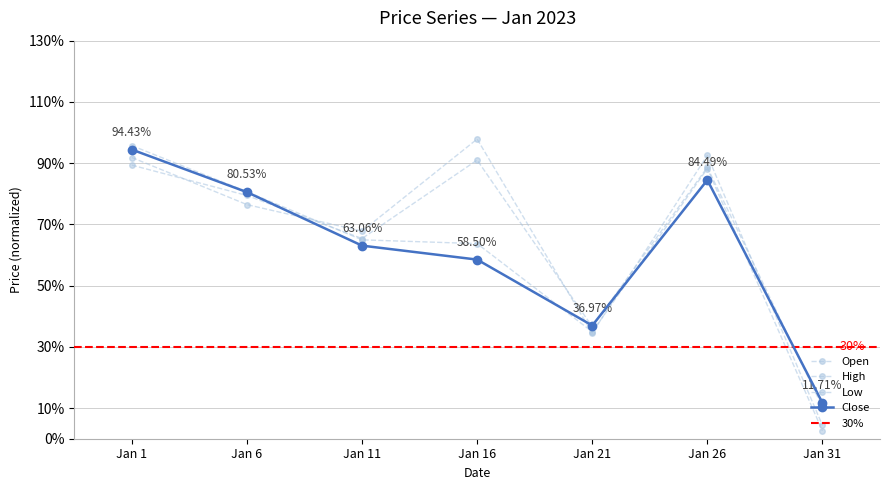

Reading right to left, what are all the values shown in this chart?

Open: 0.0	0.9	0.3	1.0	0.7	0.8	0.9
High: 0.1	0.9	0.4	0.9	0.7	0.8	0.9
Low: 0.0	0.9	0.3	0.6	0.6	0.8	1.0
Close: 0.1	0.8	0.4	0.6	0.6	0.8	0.9